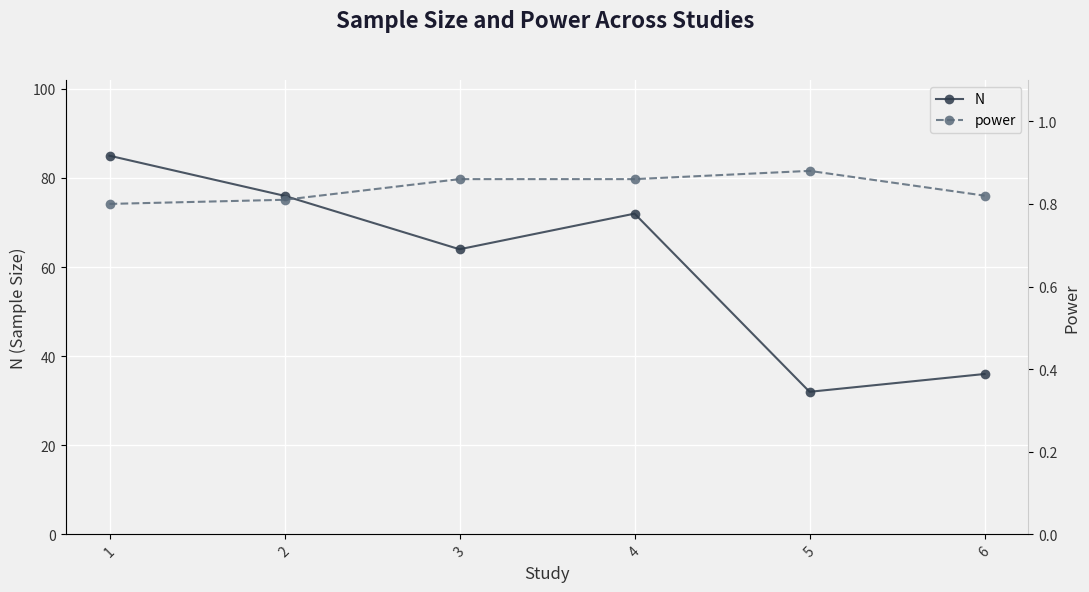

What is the difference between the maximum and minimum values in the N series?

53